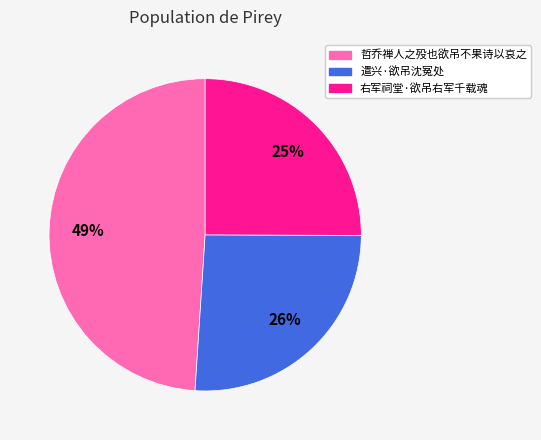

Does 哲乔禅人之殁也欲吊不果诗以哀之 account for over 50% of the chart?

No